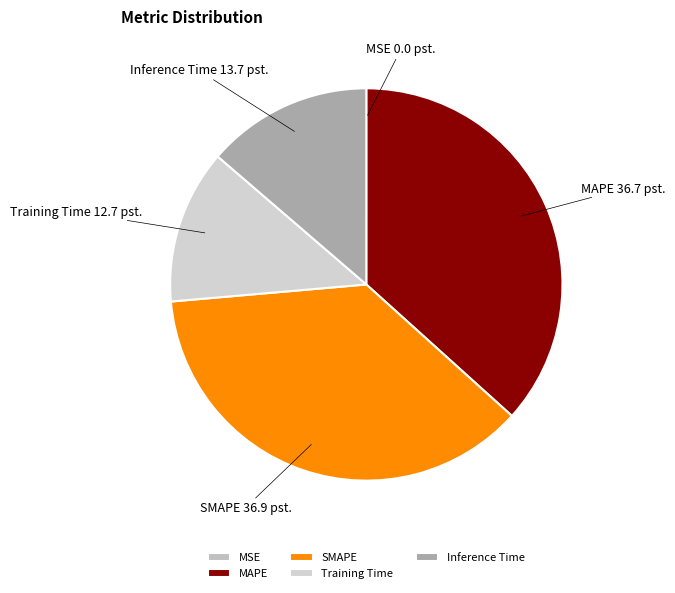

The MAPE slice represents 37% of the pie. True or false?

True